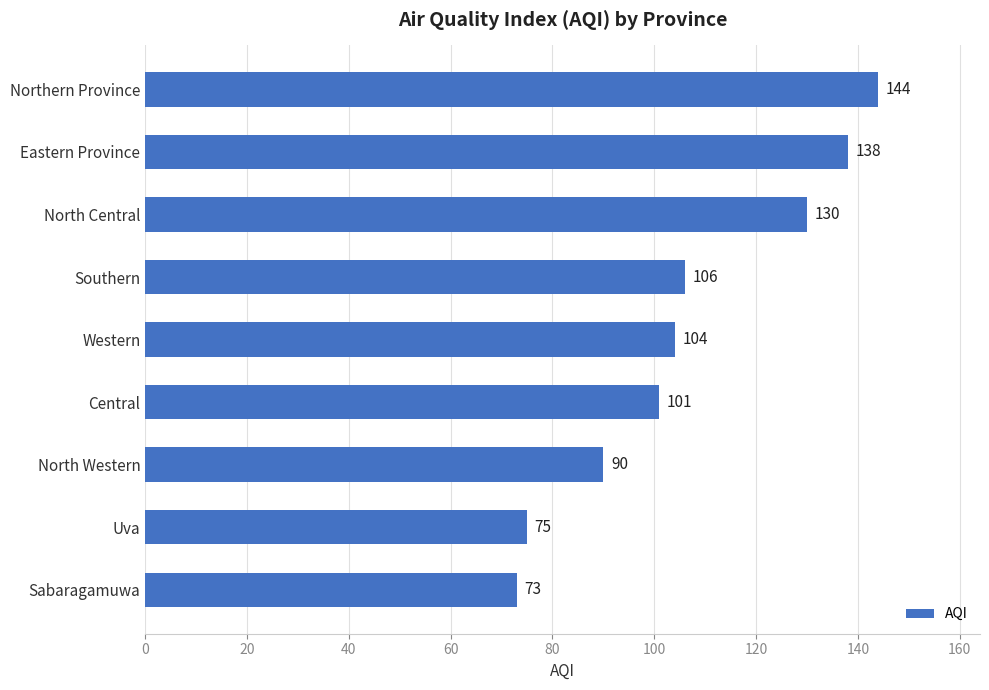

What is the sum of all values?

961